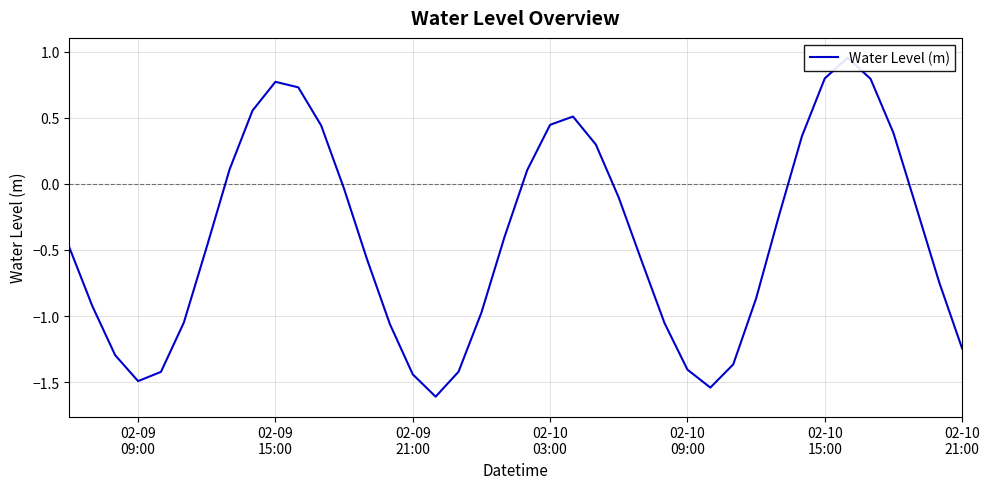

What is the greatest value displayed?

1.0